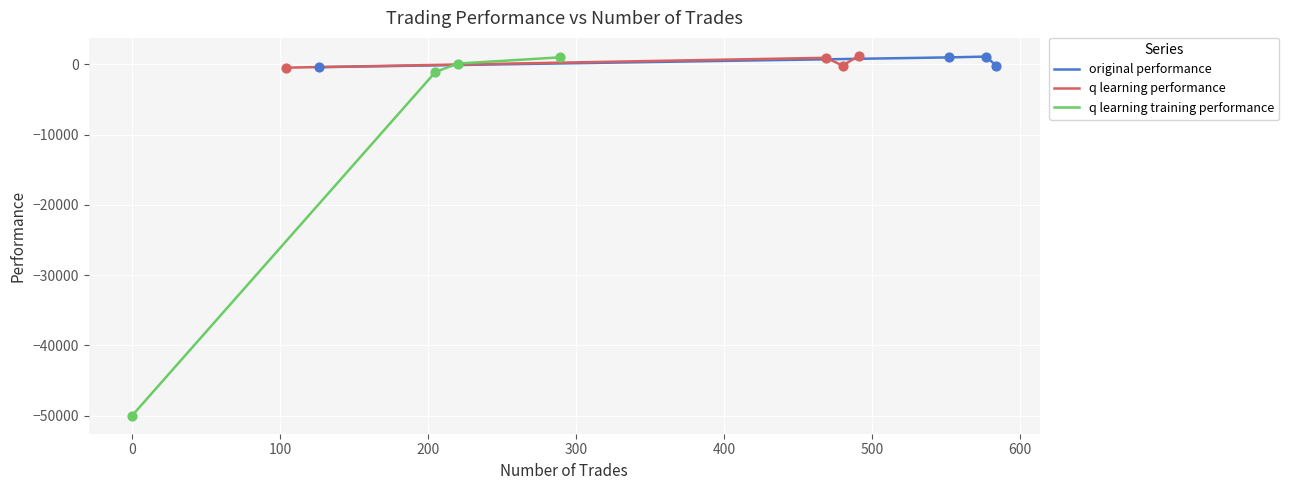

Which series contains the lowest Y value?

q learning training performance